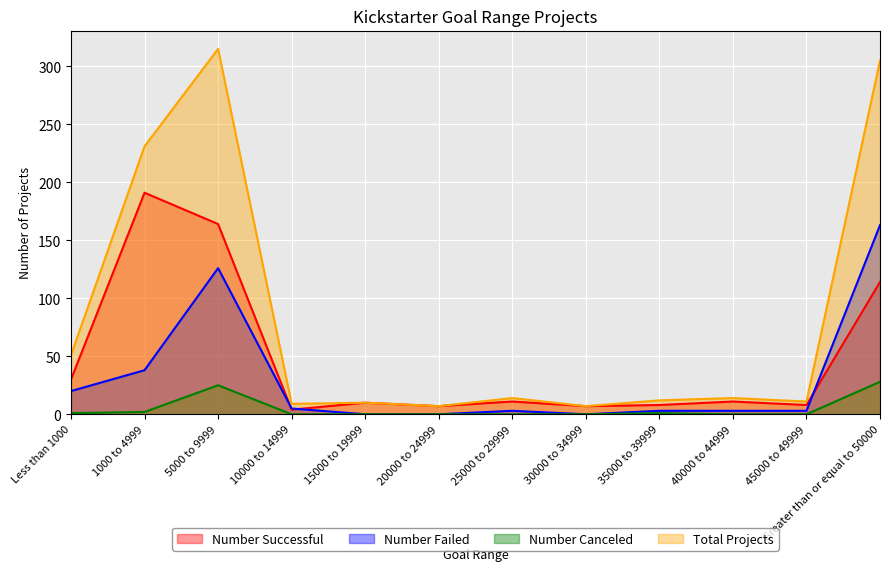

What position from the left is 35000 to 39999?

9